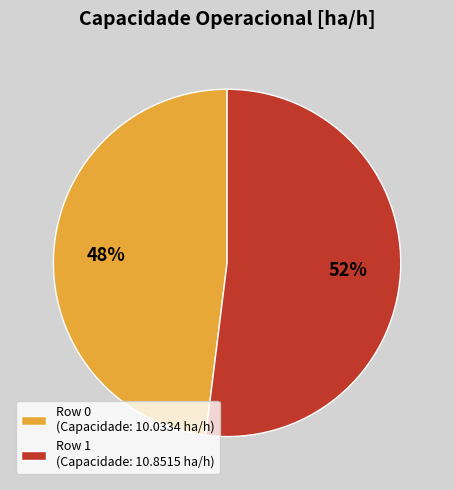

Which has a higher value, Row 0 (Capacidade: 10.0334 ha/h) or Row 1 (Capacidade: 10.8515 ha/h)?

Row 1 (Capacidade: 10.8515 ha/h)